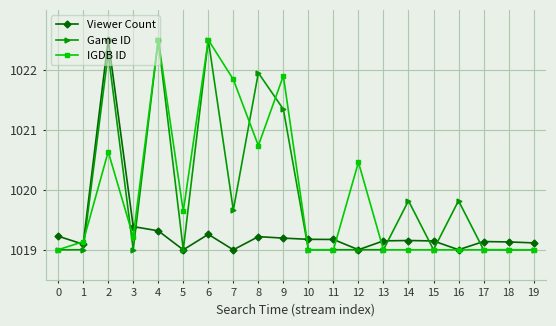

What is the difference between the highest and lowest values at 18?

0.1